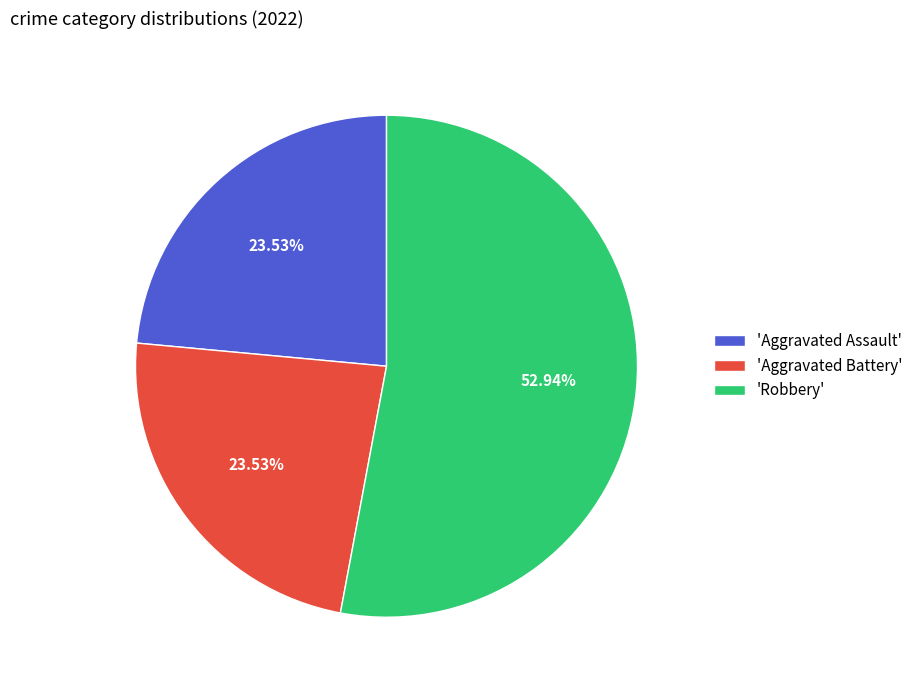

Between 'Robbery' and 'Aggravated Assault', which is larger?

'Robbery'